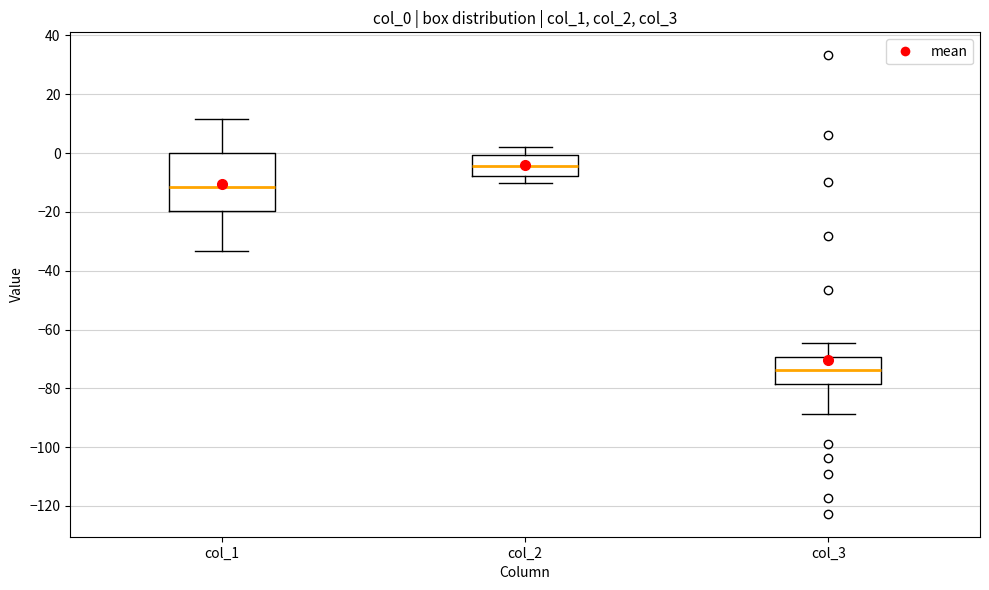

Which box is the tallest, from its lower edge to its upper edge?

col_1